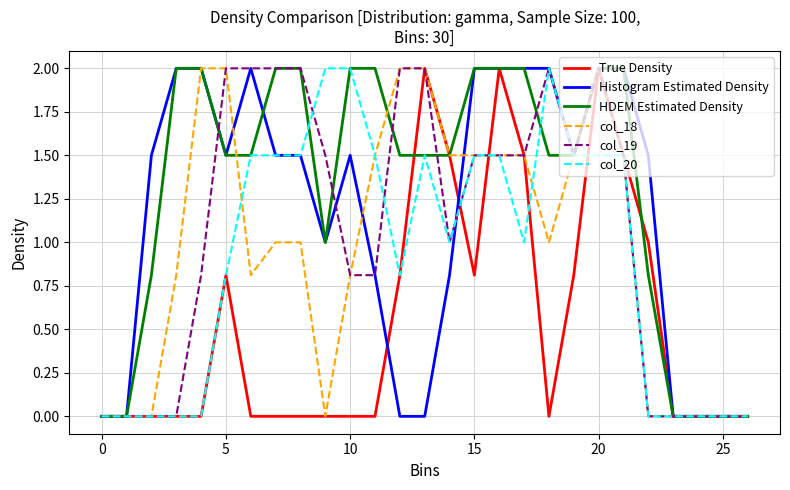

What is the maximum value for HDEM Estimated Density?

2.0